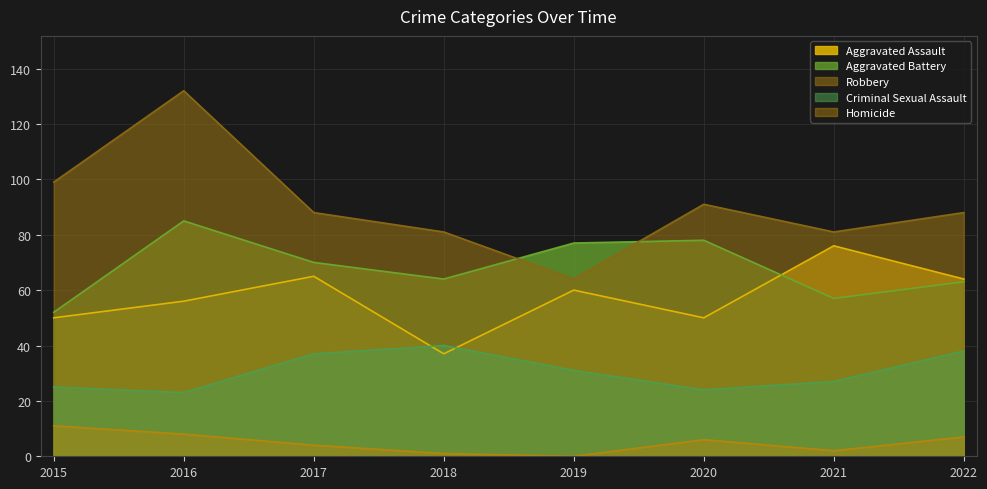

How many lines are shown in the chart?

5